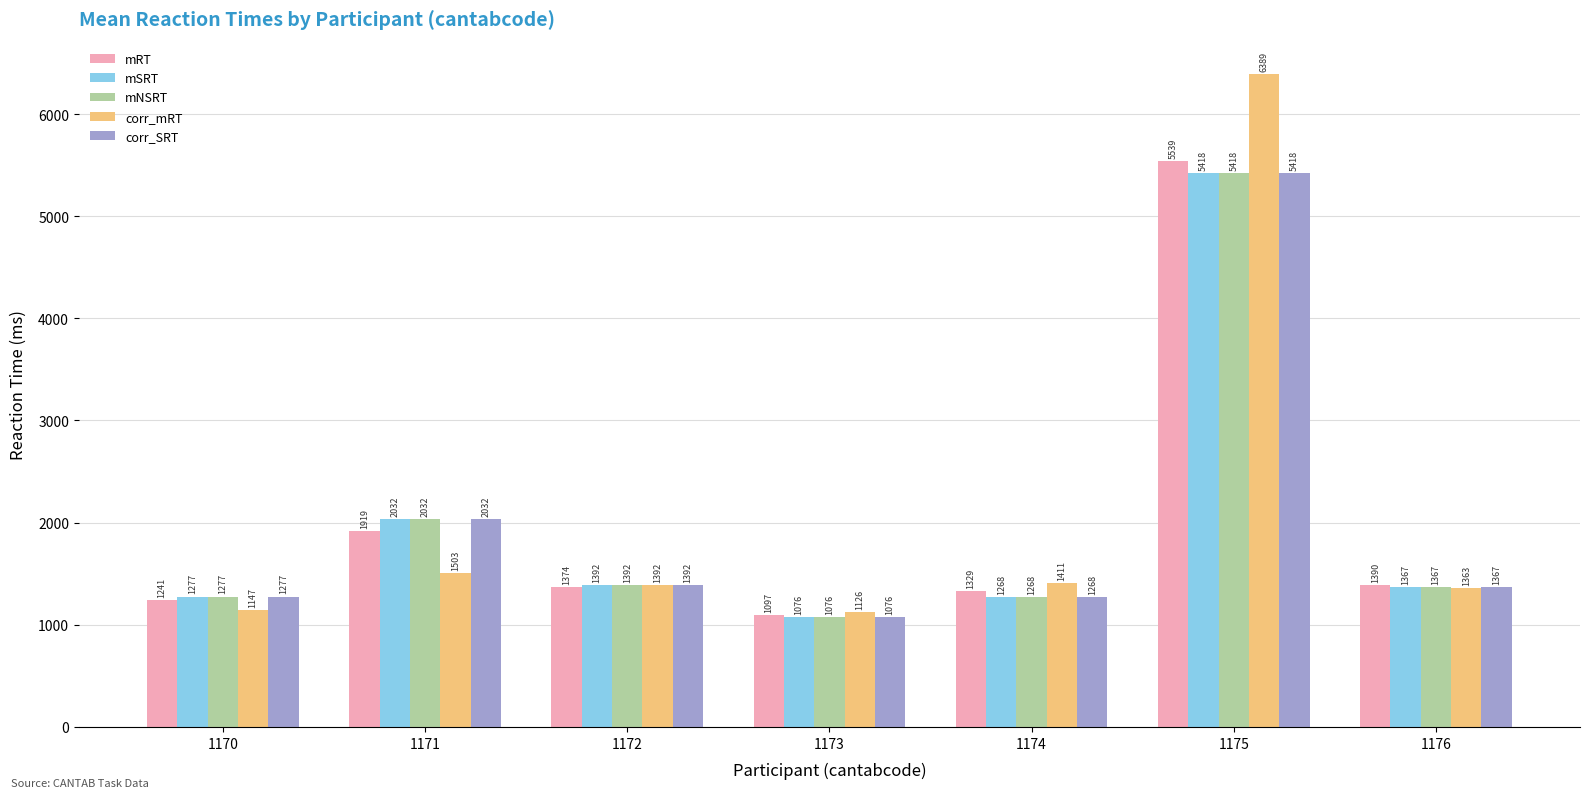

Which label corresponds to the largest value in the chart?

1175